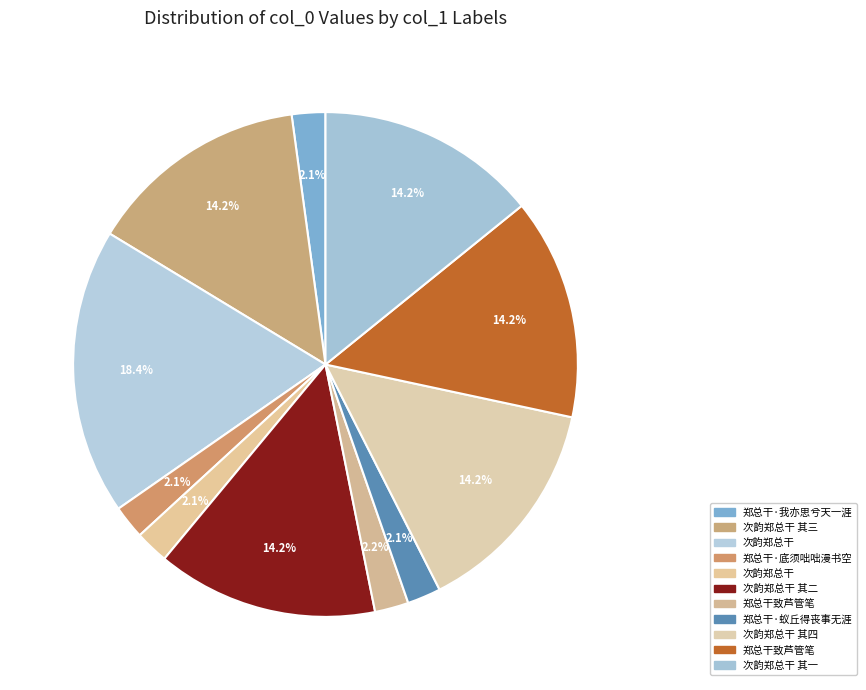

How many segments does this pie chart have?

11